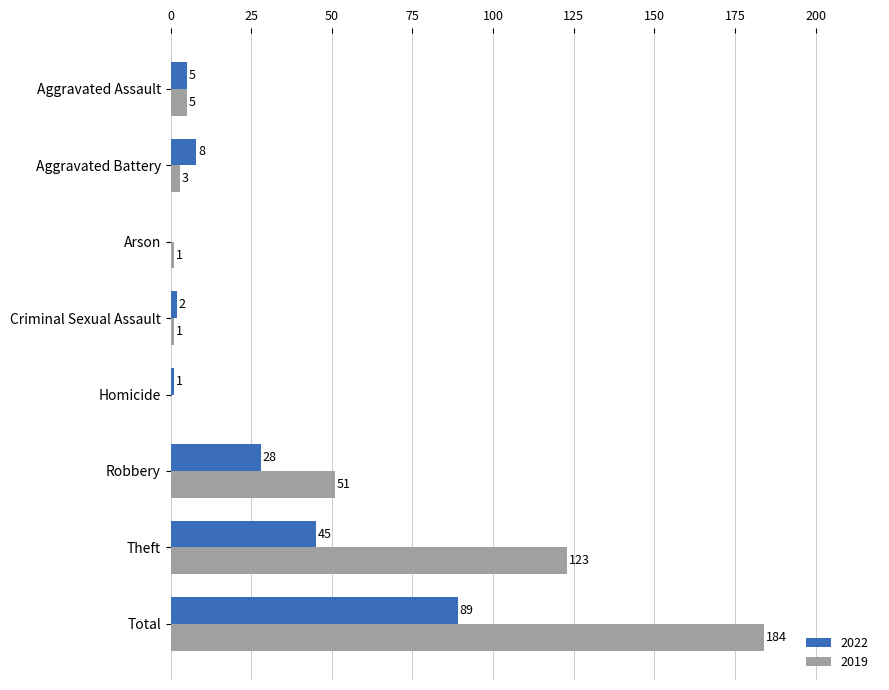

Which series changed the most between Aggravated Assault and Total?

2019